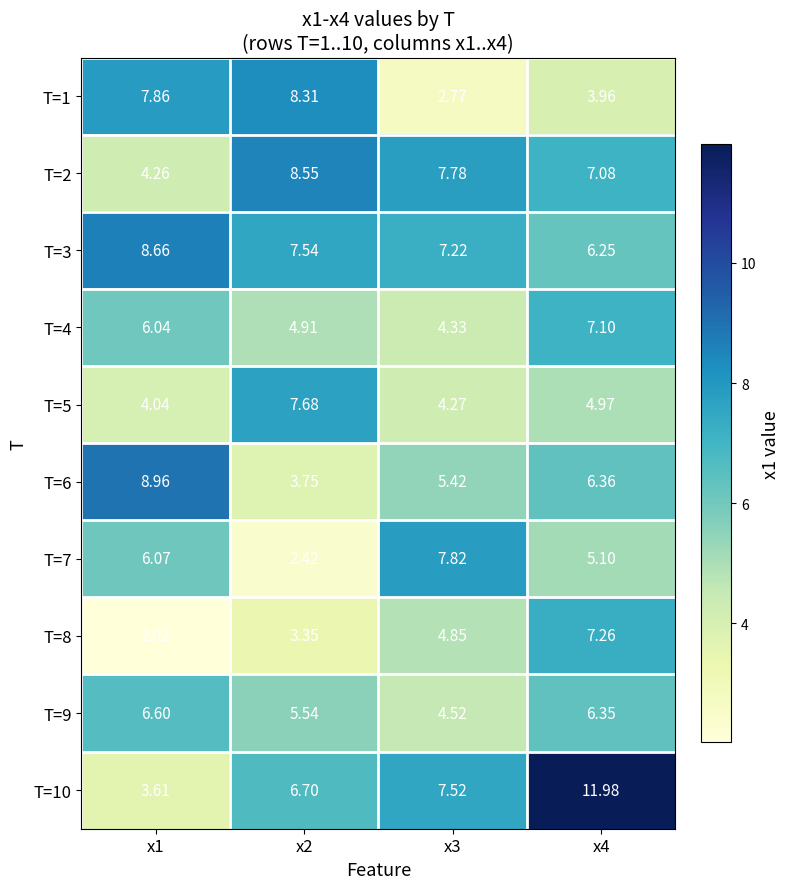

Is the value of T=5 at x2 greater than the value of T=2 at x4?

Yes